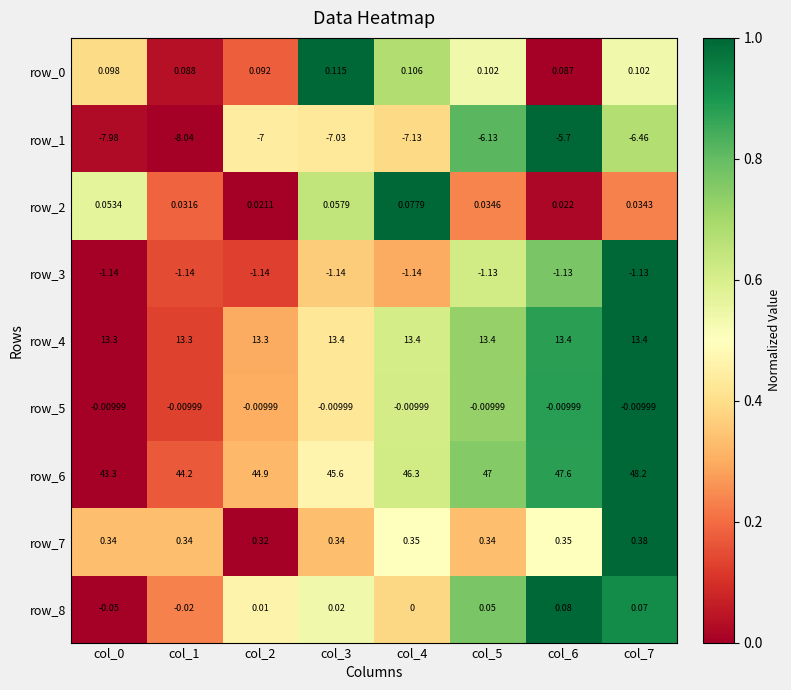

What is the total value across all series at col_3?

51.4